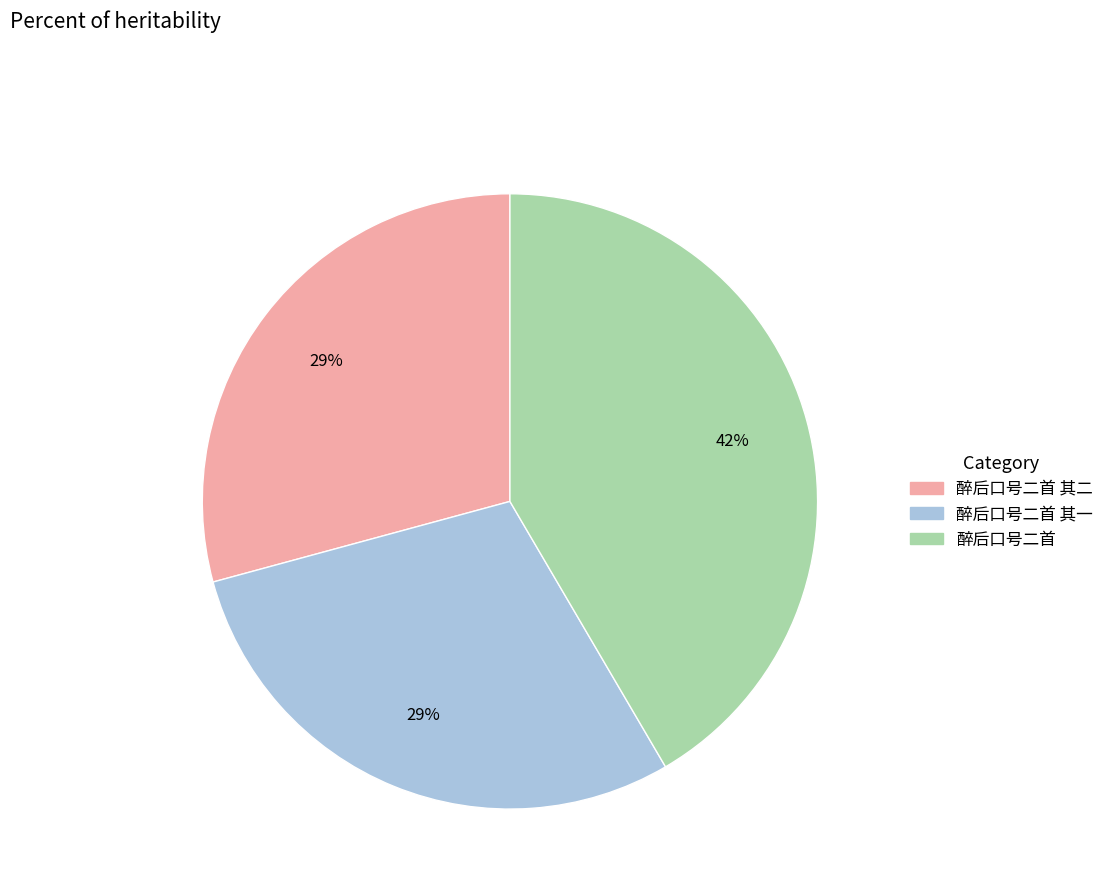

Is there a majority slice in this chart?

No